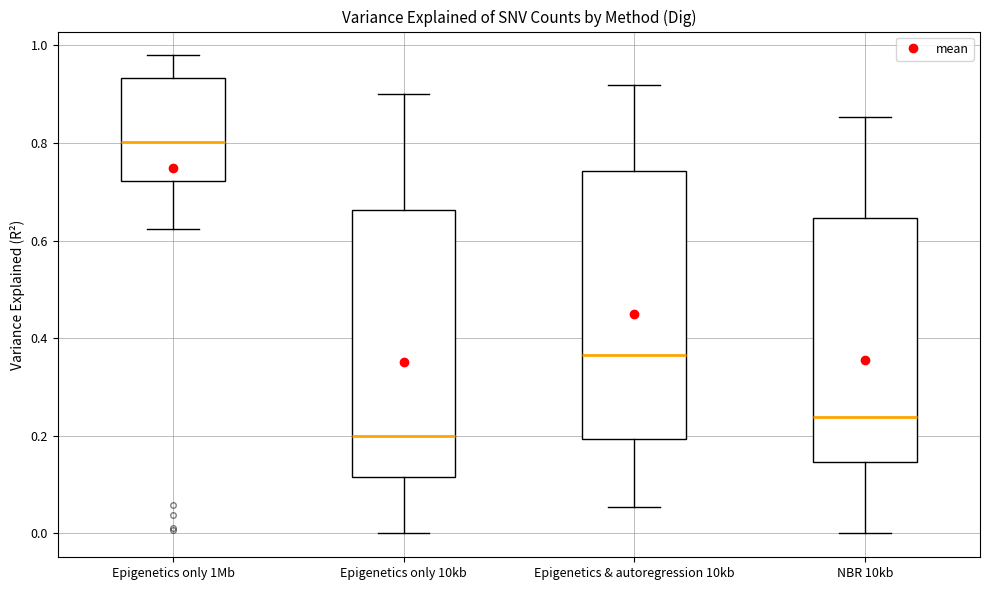

Reading left to right, read every box against the y-axis: the position of its median line, the range the box covers, and the ends of its whiskers. The values are not printed on the chart, so give them approximately, as read against the axis.

Epigenetics only 1Mb: median 0.80, box 0.72 to 0.94, whiskers 0.62 to 0.98
Epigenetics only 10kb: median 0.20, box 0.12 to 0.66, whiskers 0.00 to 0.90
Epigenetics & autoregression 10kb: median 0.36, box 0.20 to 0.74, whiskers 0.06 to 0.92
NBR 10kb: median 0.24, box 0.14 to 0.64, whiskers 0.00 to 0.86